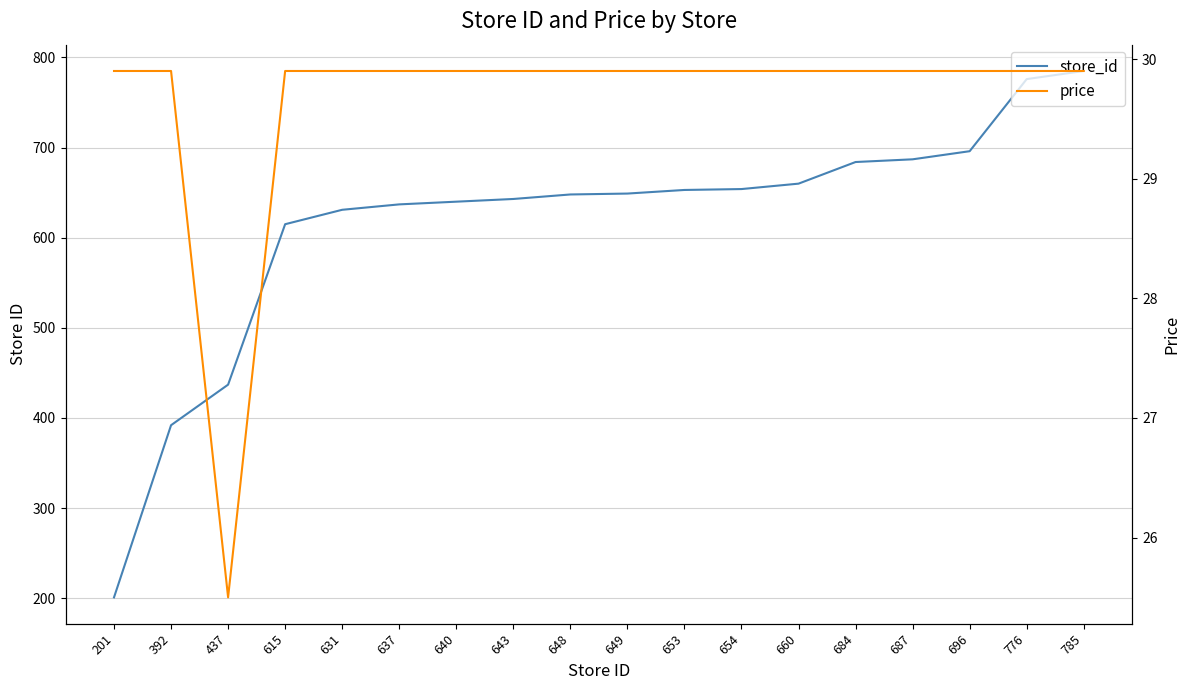

What are all the series names shown in the legend?

store_id, price